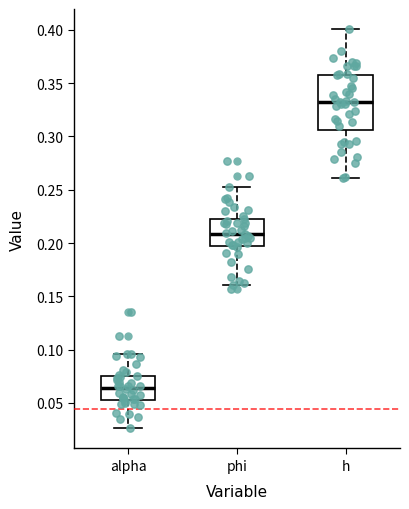

Reading left to right, read every box against the y-axis: the position of its median line, the range the box covers, and the ends of its whiskers. The values are not printed on the chart, so give them approximately, as read against the axis.

alpha: median 0.065, box 0.055 to 0.075, whiskers 0.025 to 0.095
phi: median 0.210, box 0.195 to 0.225, whiskers 0.160 to 0.250
h: median 0.330, box 0.305 to 0.360, whiskers 0.260 to 0.400